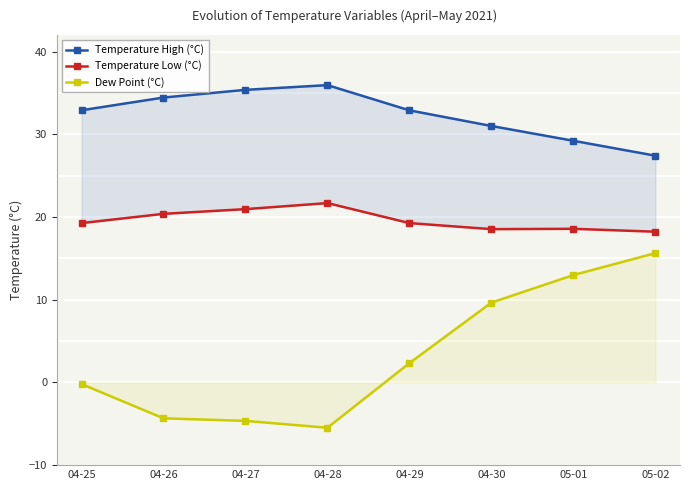

How many values in the Temperature High (°C) series are below 32?

3